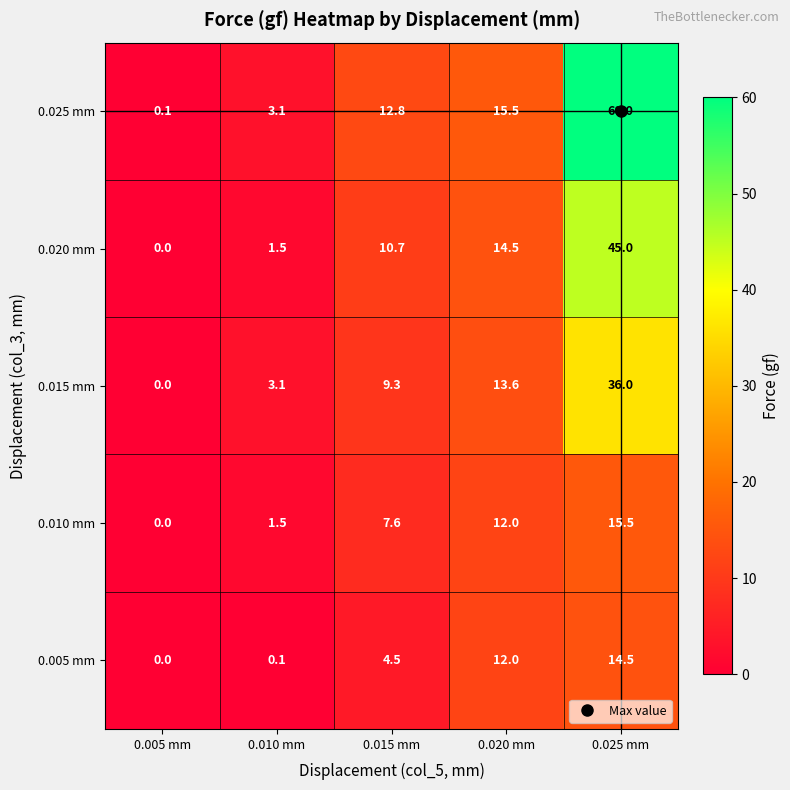

At which category is the sum across all series the highest?

0.025 mm